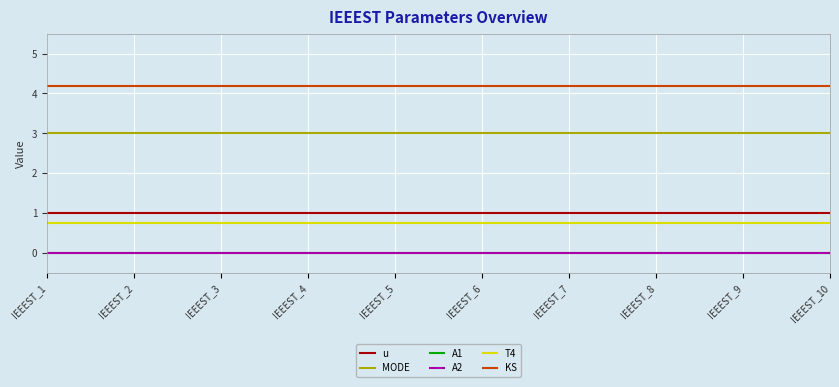

Does the chart have visible grid lines?

Yes